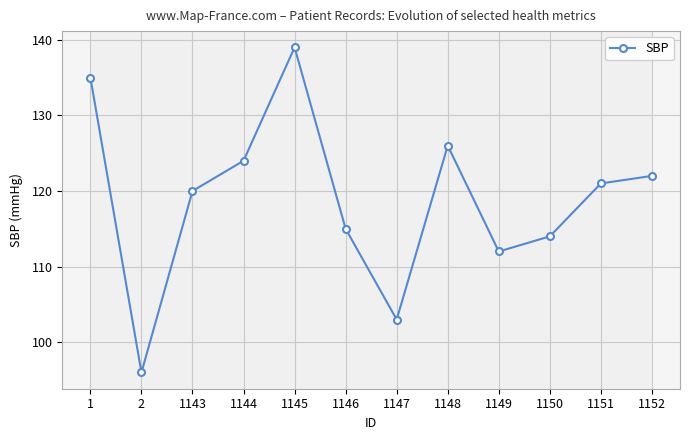

What is the approximate value at 1148?

126